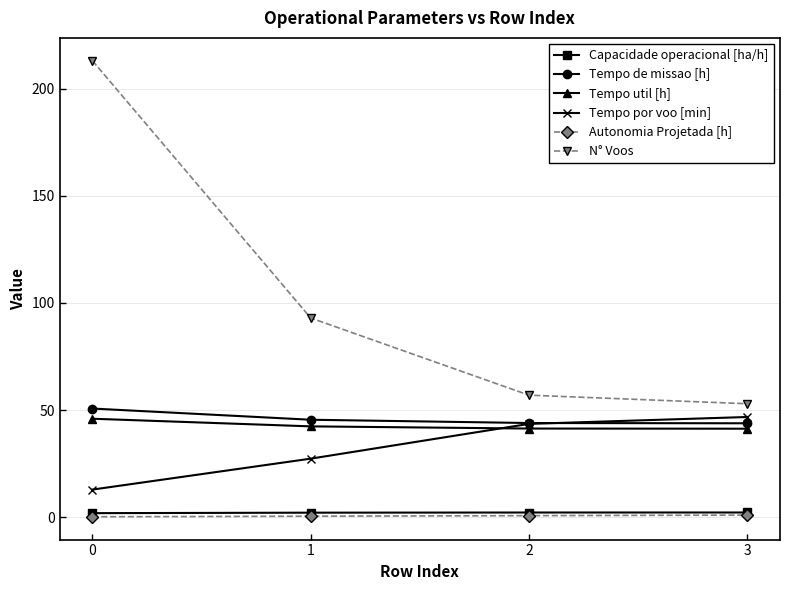

What is the maximum value shown in the chart?

213.0